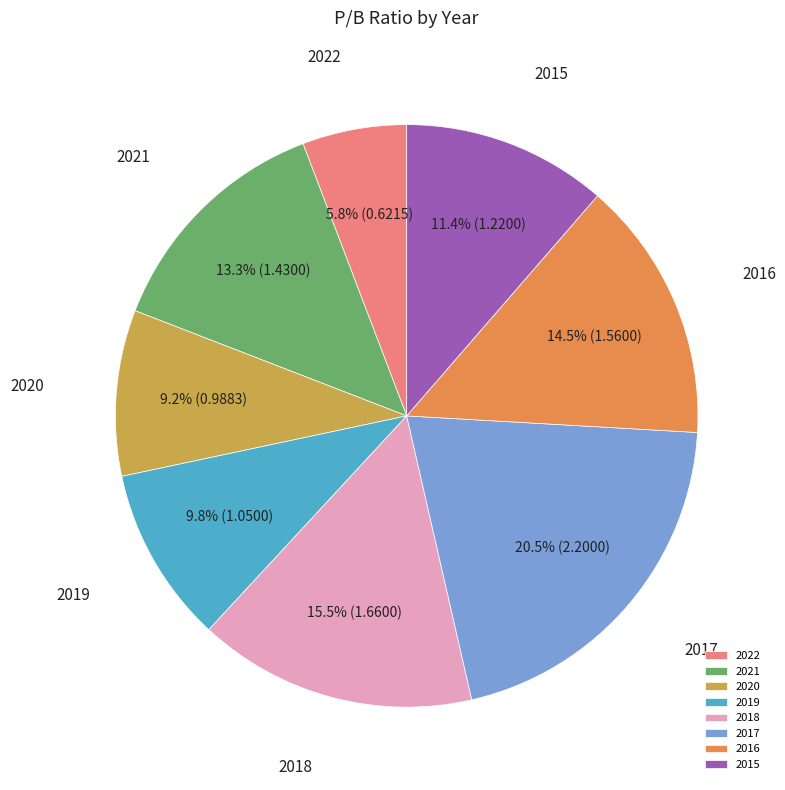

Does 2015 represent more than half of the total?

No